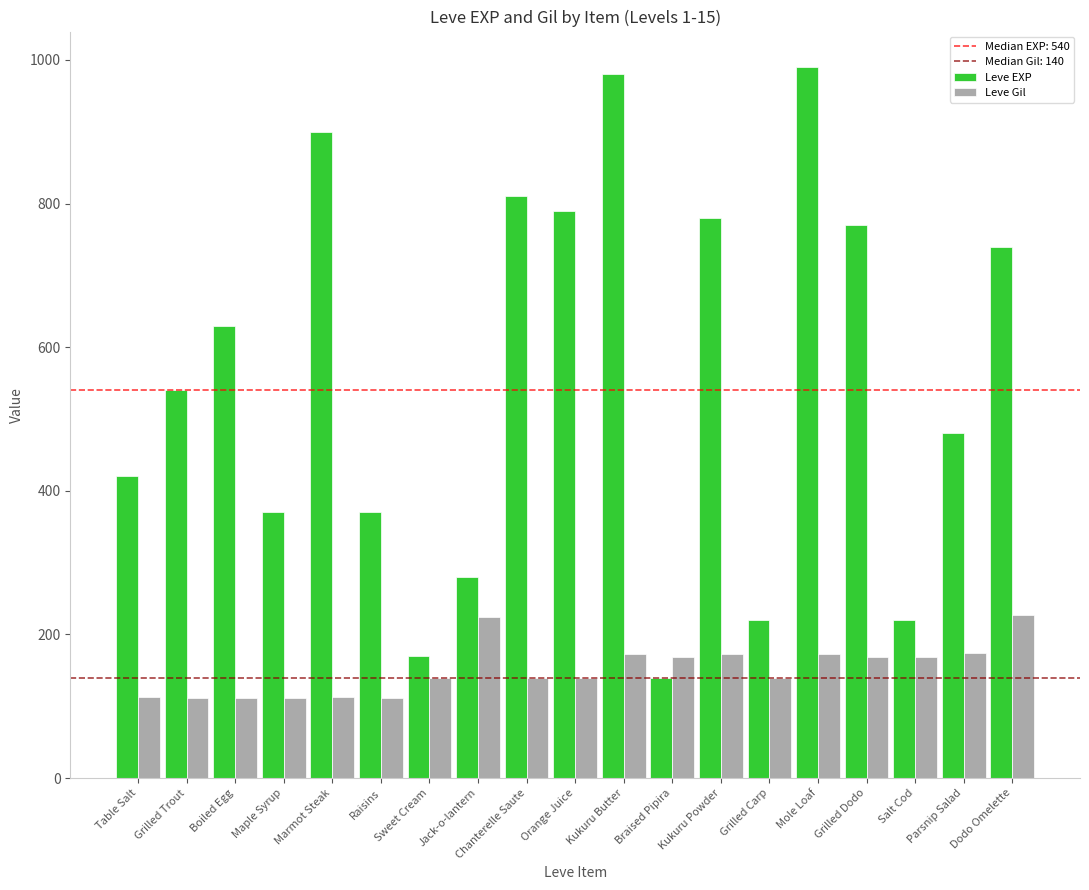

Does the chart contain stacked bars?

No